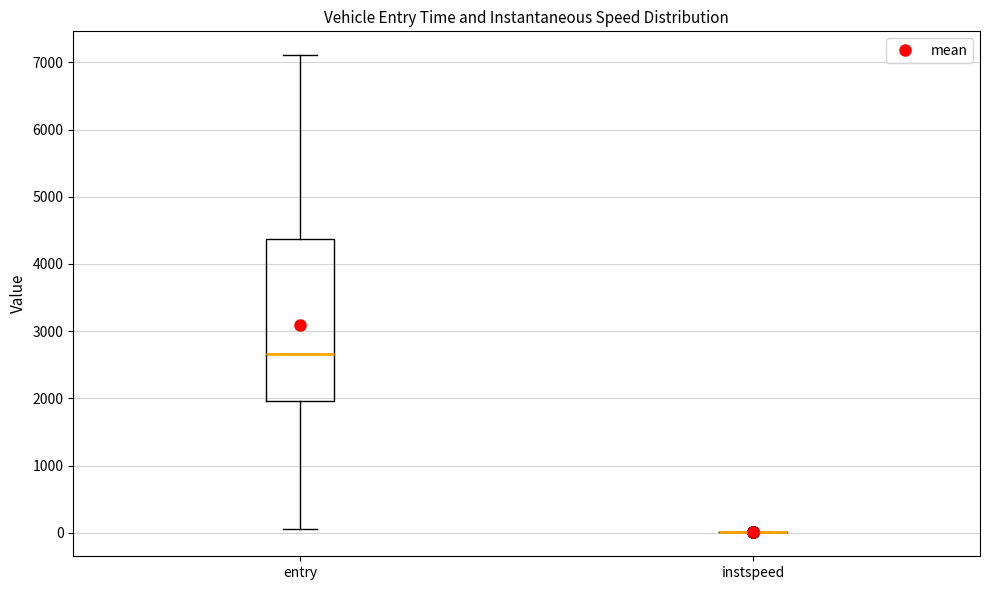

Comparing the boxes themselves (not the whiskers), which one is the tallest?

entry